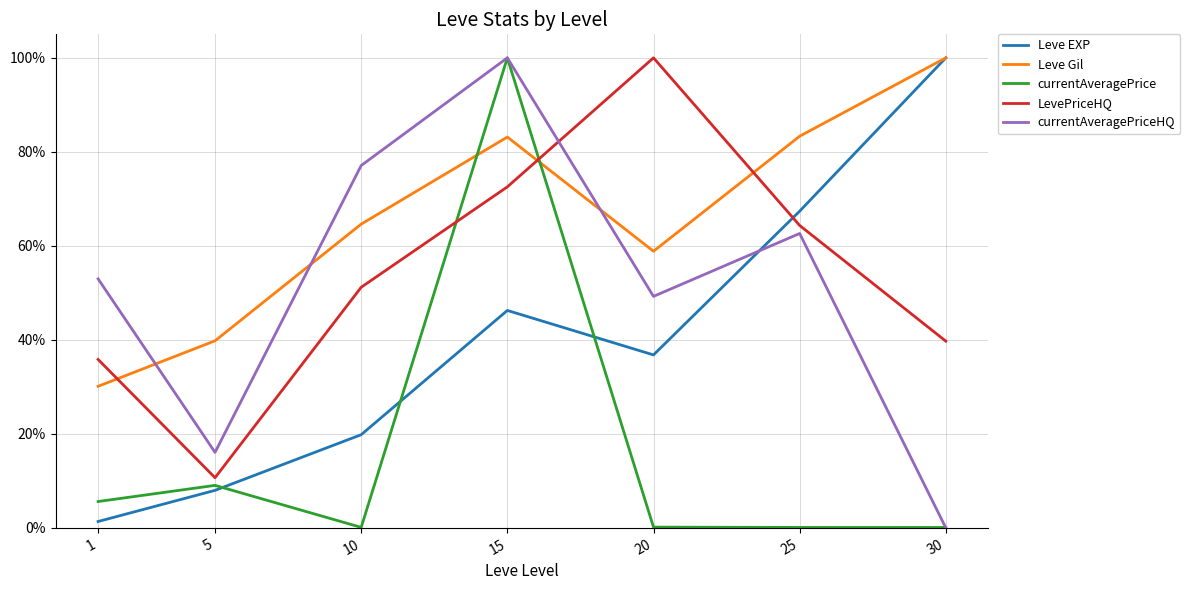

What is the difference between the maximum and second lowest values in the currentAveragePriceHQ series?

0.8